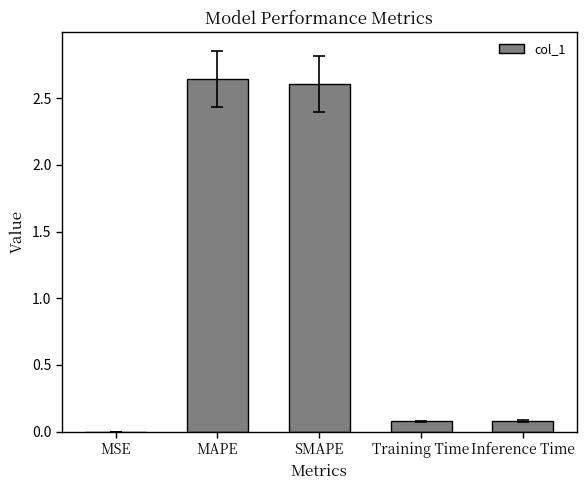

True or false: the data shows 2.6 at MAPE.

True